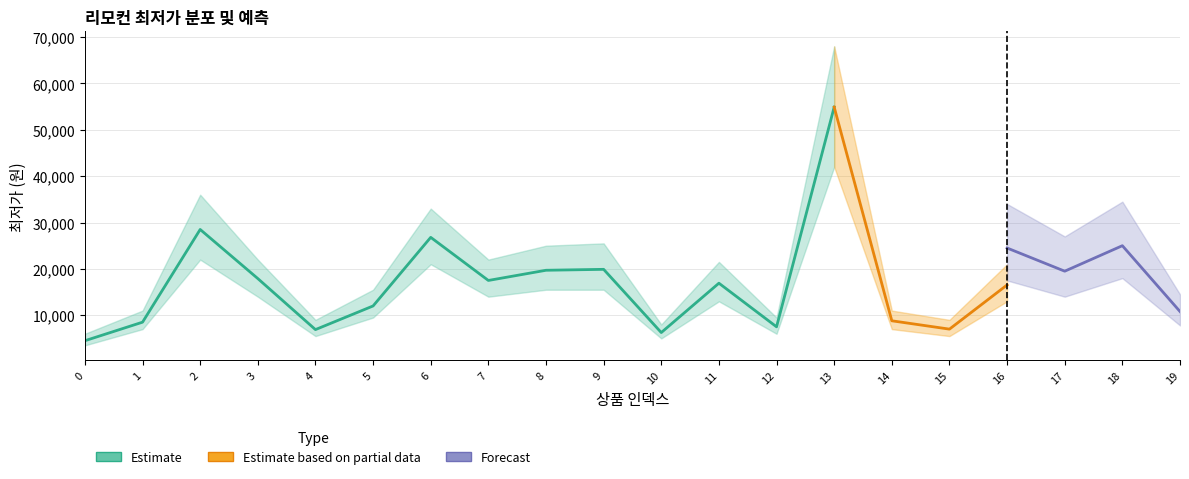

Is this an area chart (filled region under the line)?

No